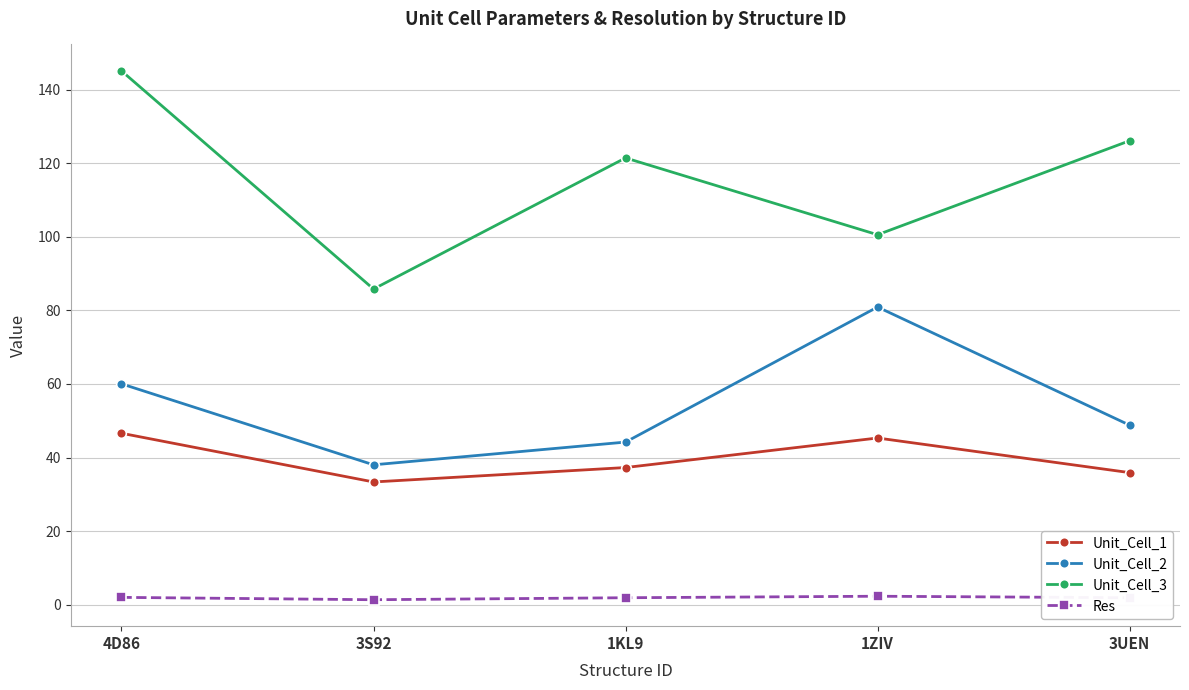

What is the difference between the maximum and minimum values in the Unit_Cell_1 series?

13.2